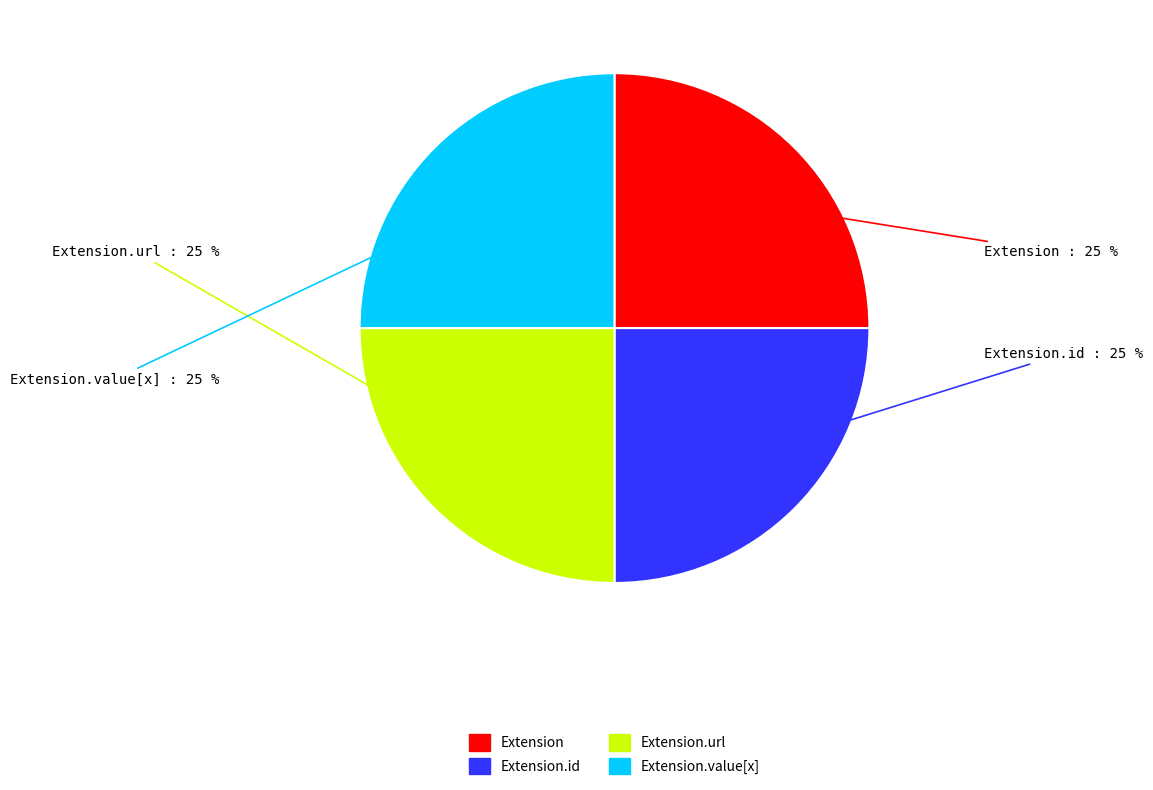

To the nearest percent, what is the average slice percentage?

25%